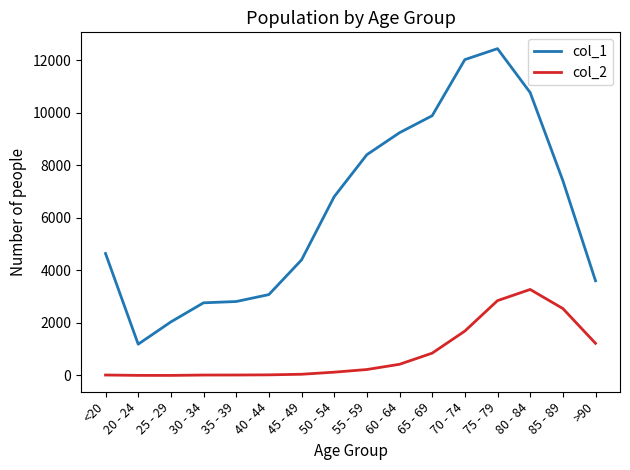

The value of col_1 at 20 - 24 is 706. True or false?

False